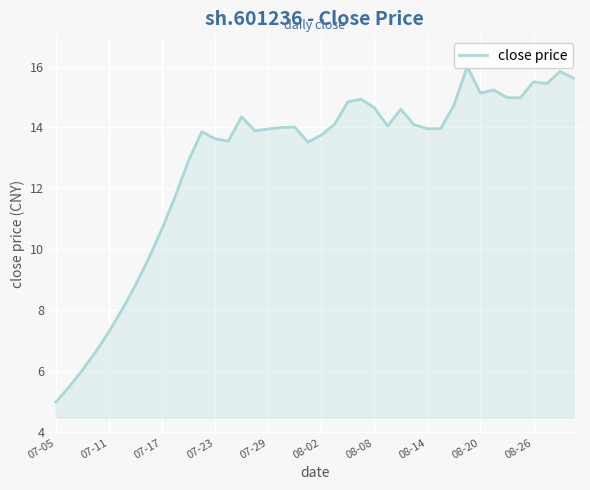

What is the smallest value displayed?

5.0